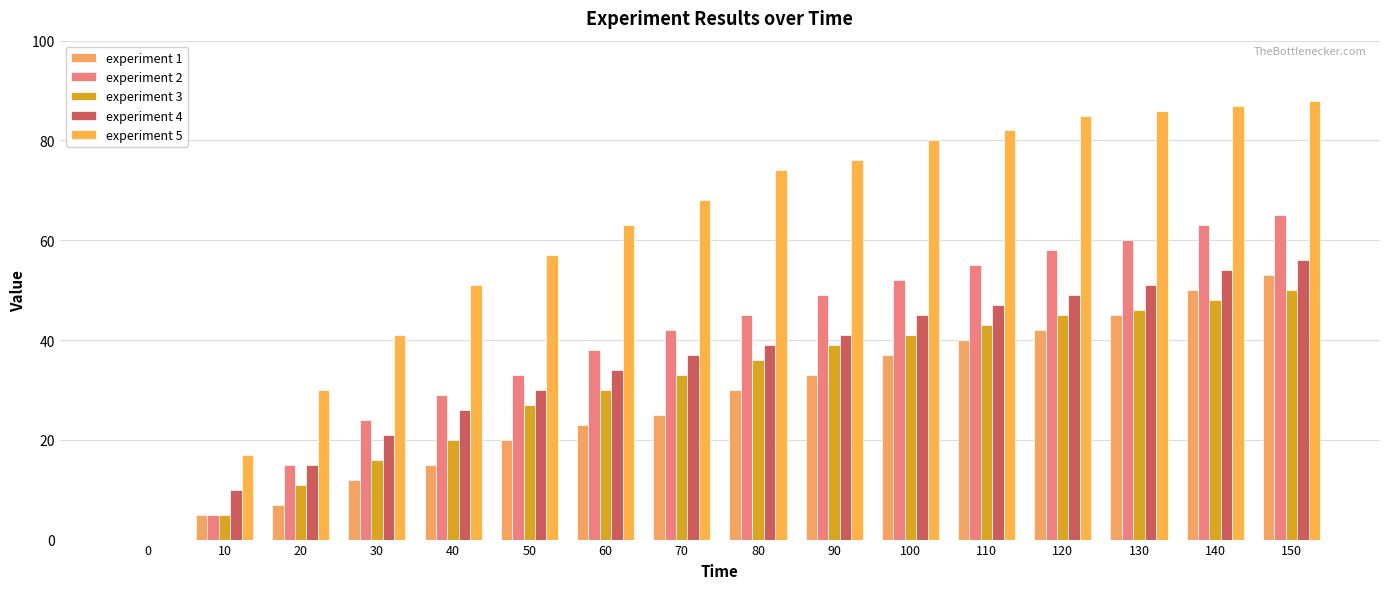

Which label corresponds to the largest value in the chart?

150